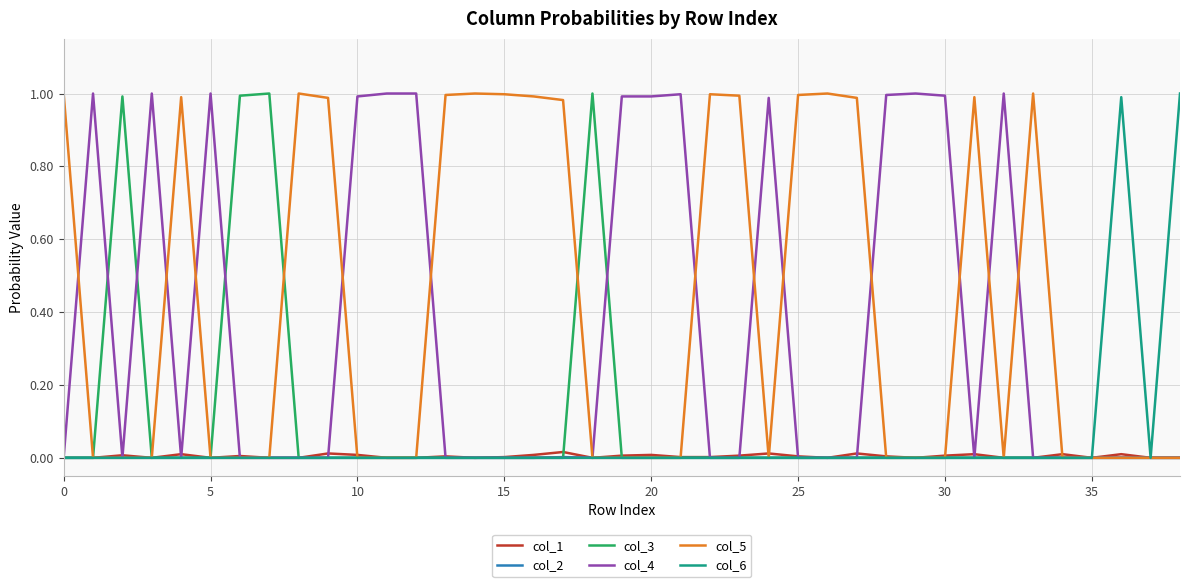

Which series has the largest total across all categories?

col_5